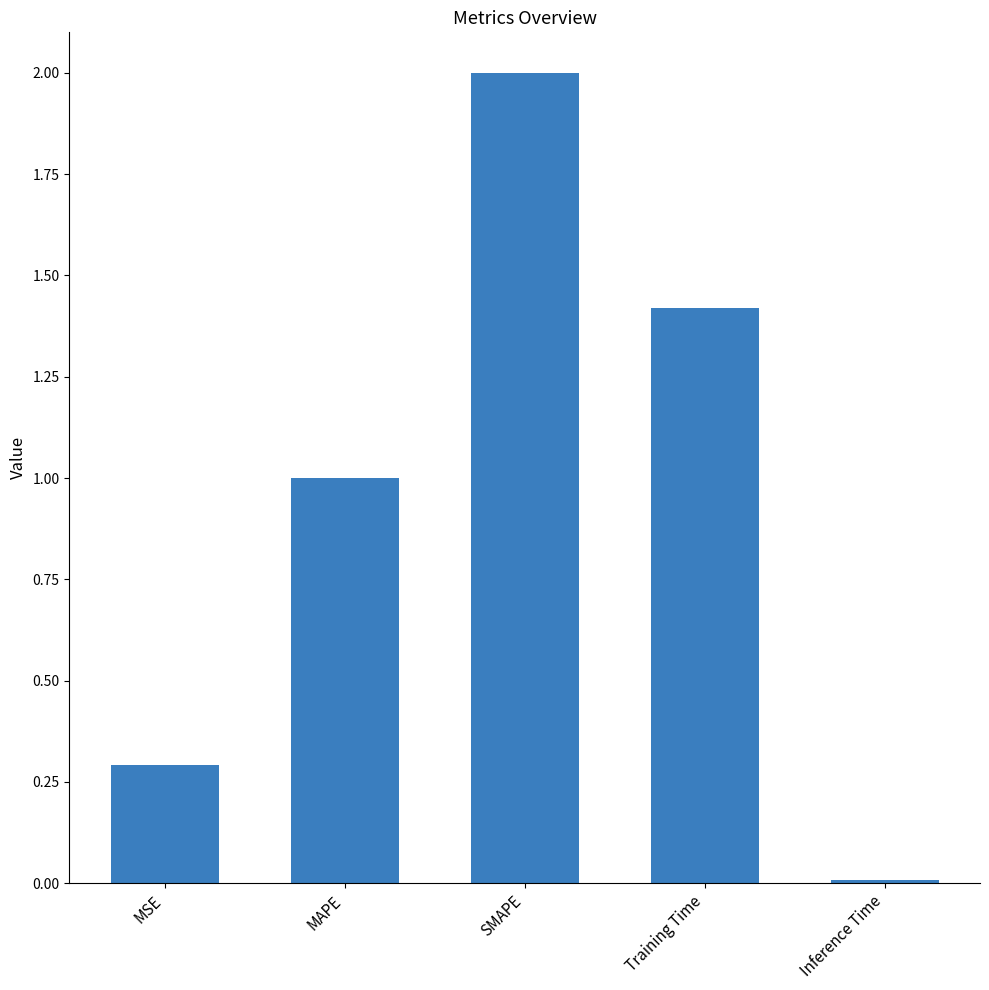

What is the sum of the values at SMAPE and MAPE?

3.0